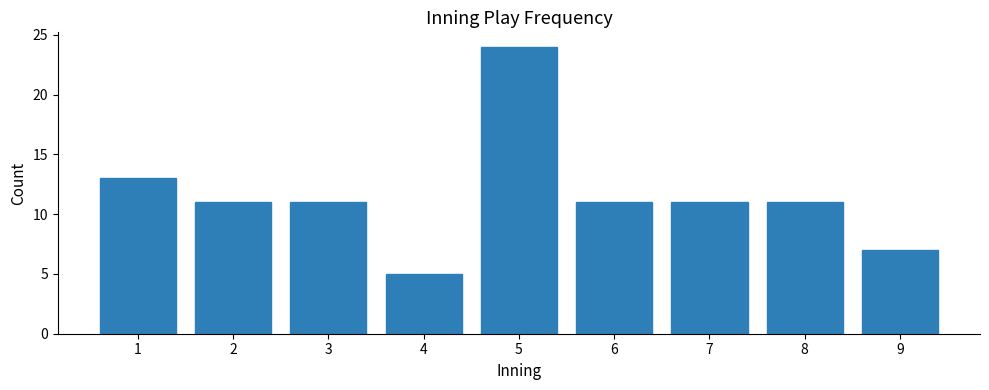

Reading right to left, extract all data points from this chart.

7	11	11	11	24	5	11	11	13